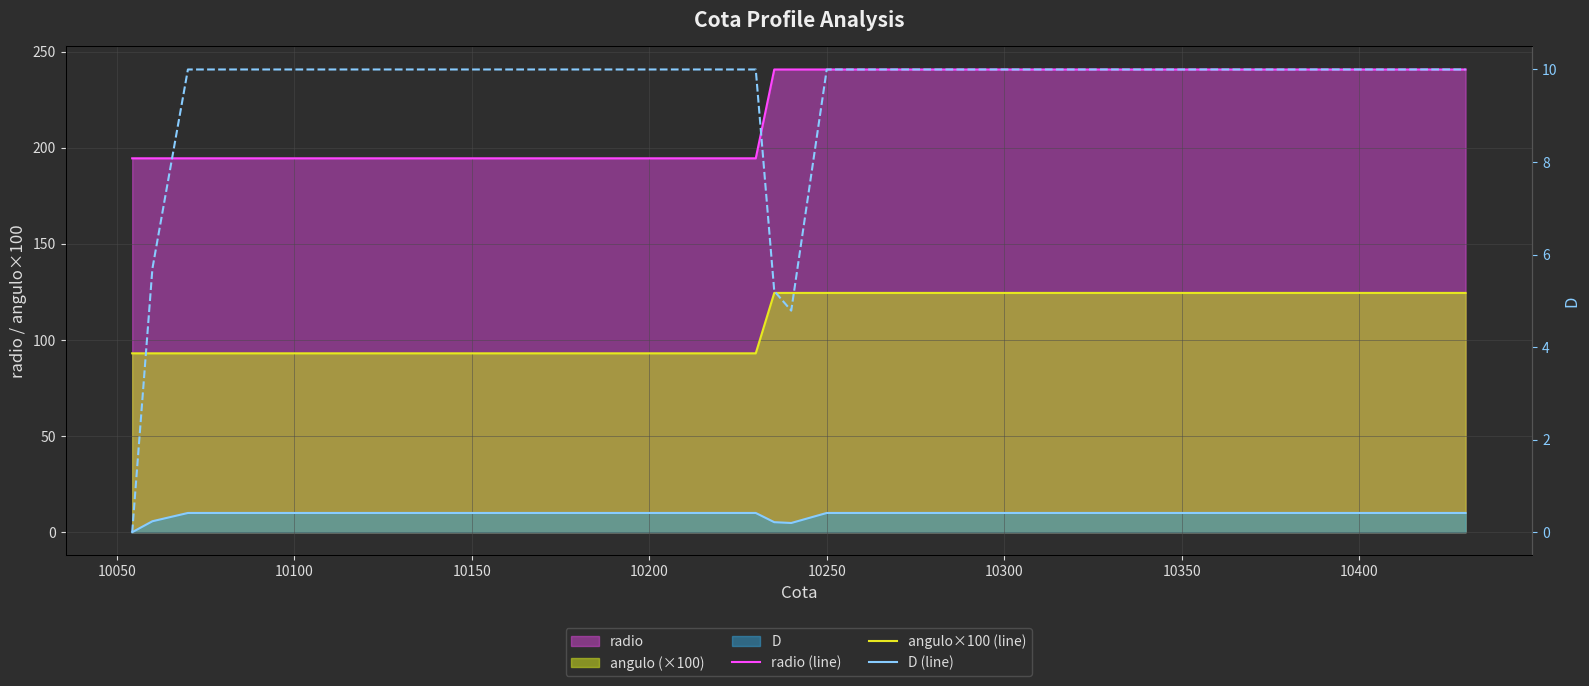

Which series has the largest range (max minus min)?

radio (line)